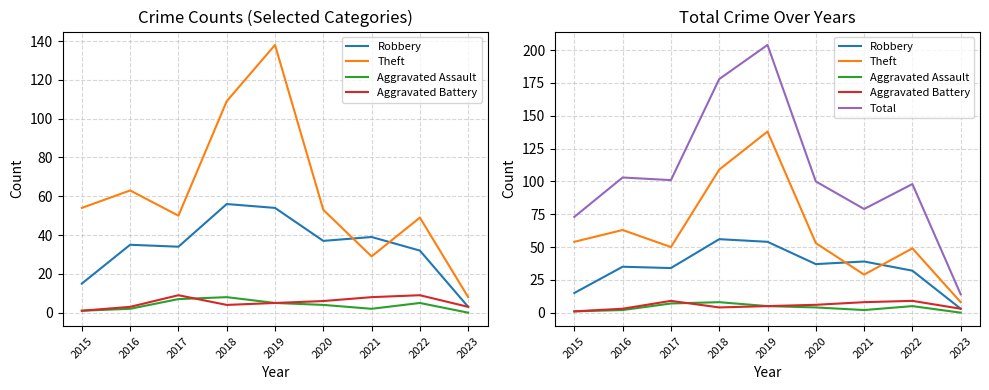

What is the value of the Theft point at the 1st from the left?

54